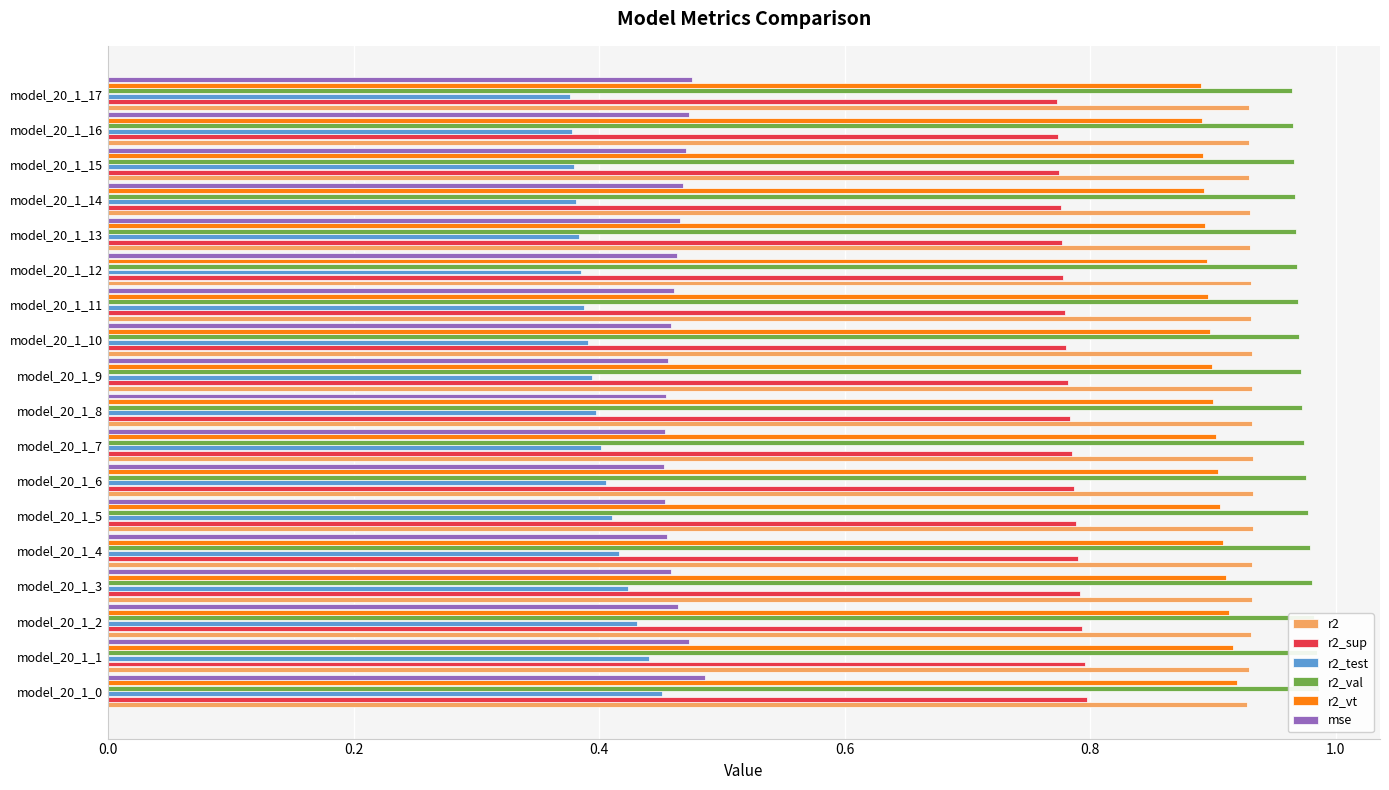

Reading left to right, transcribe all the data shown in this chart.

r2: 0.9	0.9	0.9	0.9	0.9	0.9	0.9	0.9	0.9	0.9	0.9	0.9	0.9	0.9	0.9	0.9	0.9	0.9
r2_sup: 0.8	0.8	0.8	0.8	0.8	0.8	0.8	0.8	0.8	0.8	0.8	0.8	0.8	0.8	0.8	0.8	0.8	0.8
r2_test: 0.5	0.4	0.4	0.4	0.4	0.4	0.4	0.4	0.4	0.4	0.4	0.4	0.4	0.4	0.4	0.4	0.4	0.4
r2_val: 1.0	1.0	1.0	1.0	1.0	1.0	1.0	1.0	1.0	1.0	1.0	1.0	1.0	1.0	1.0	1.0	1.0	1.0
r2_vt: 0.9	0.9	0.9	0.9	0.9	0.9	0.9	0.9	0.9	0.9	0.9	0.9	0.9	0.9	0.9	0.9	0.9	0.9
mse: 0.5	0.5	0.5	0.5	0.5	0.5	0.5	0.5	0.5	0.5	0.5	0.5	0.5	0.5	0.5	0.5	0.5	0.5